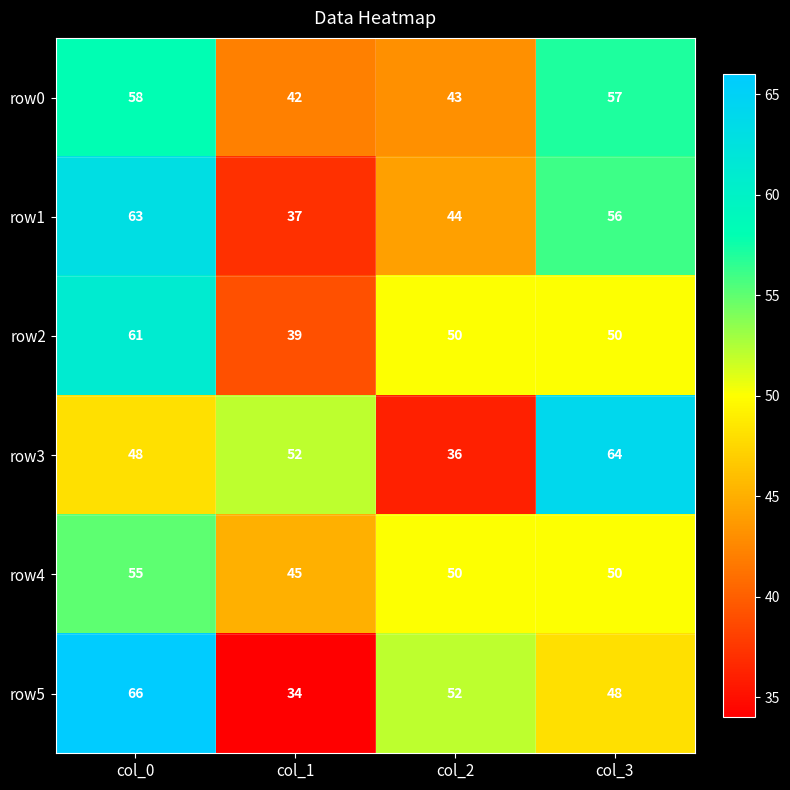

The row1 series shows 63 at col_0. True or false?

True